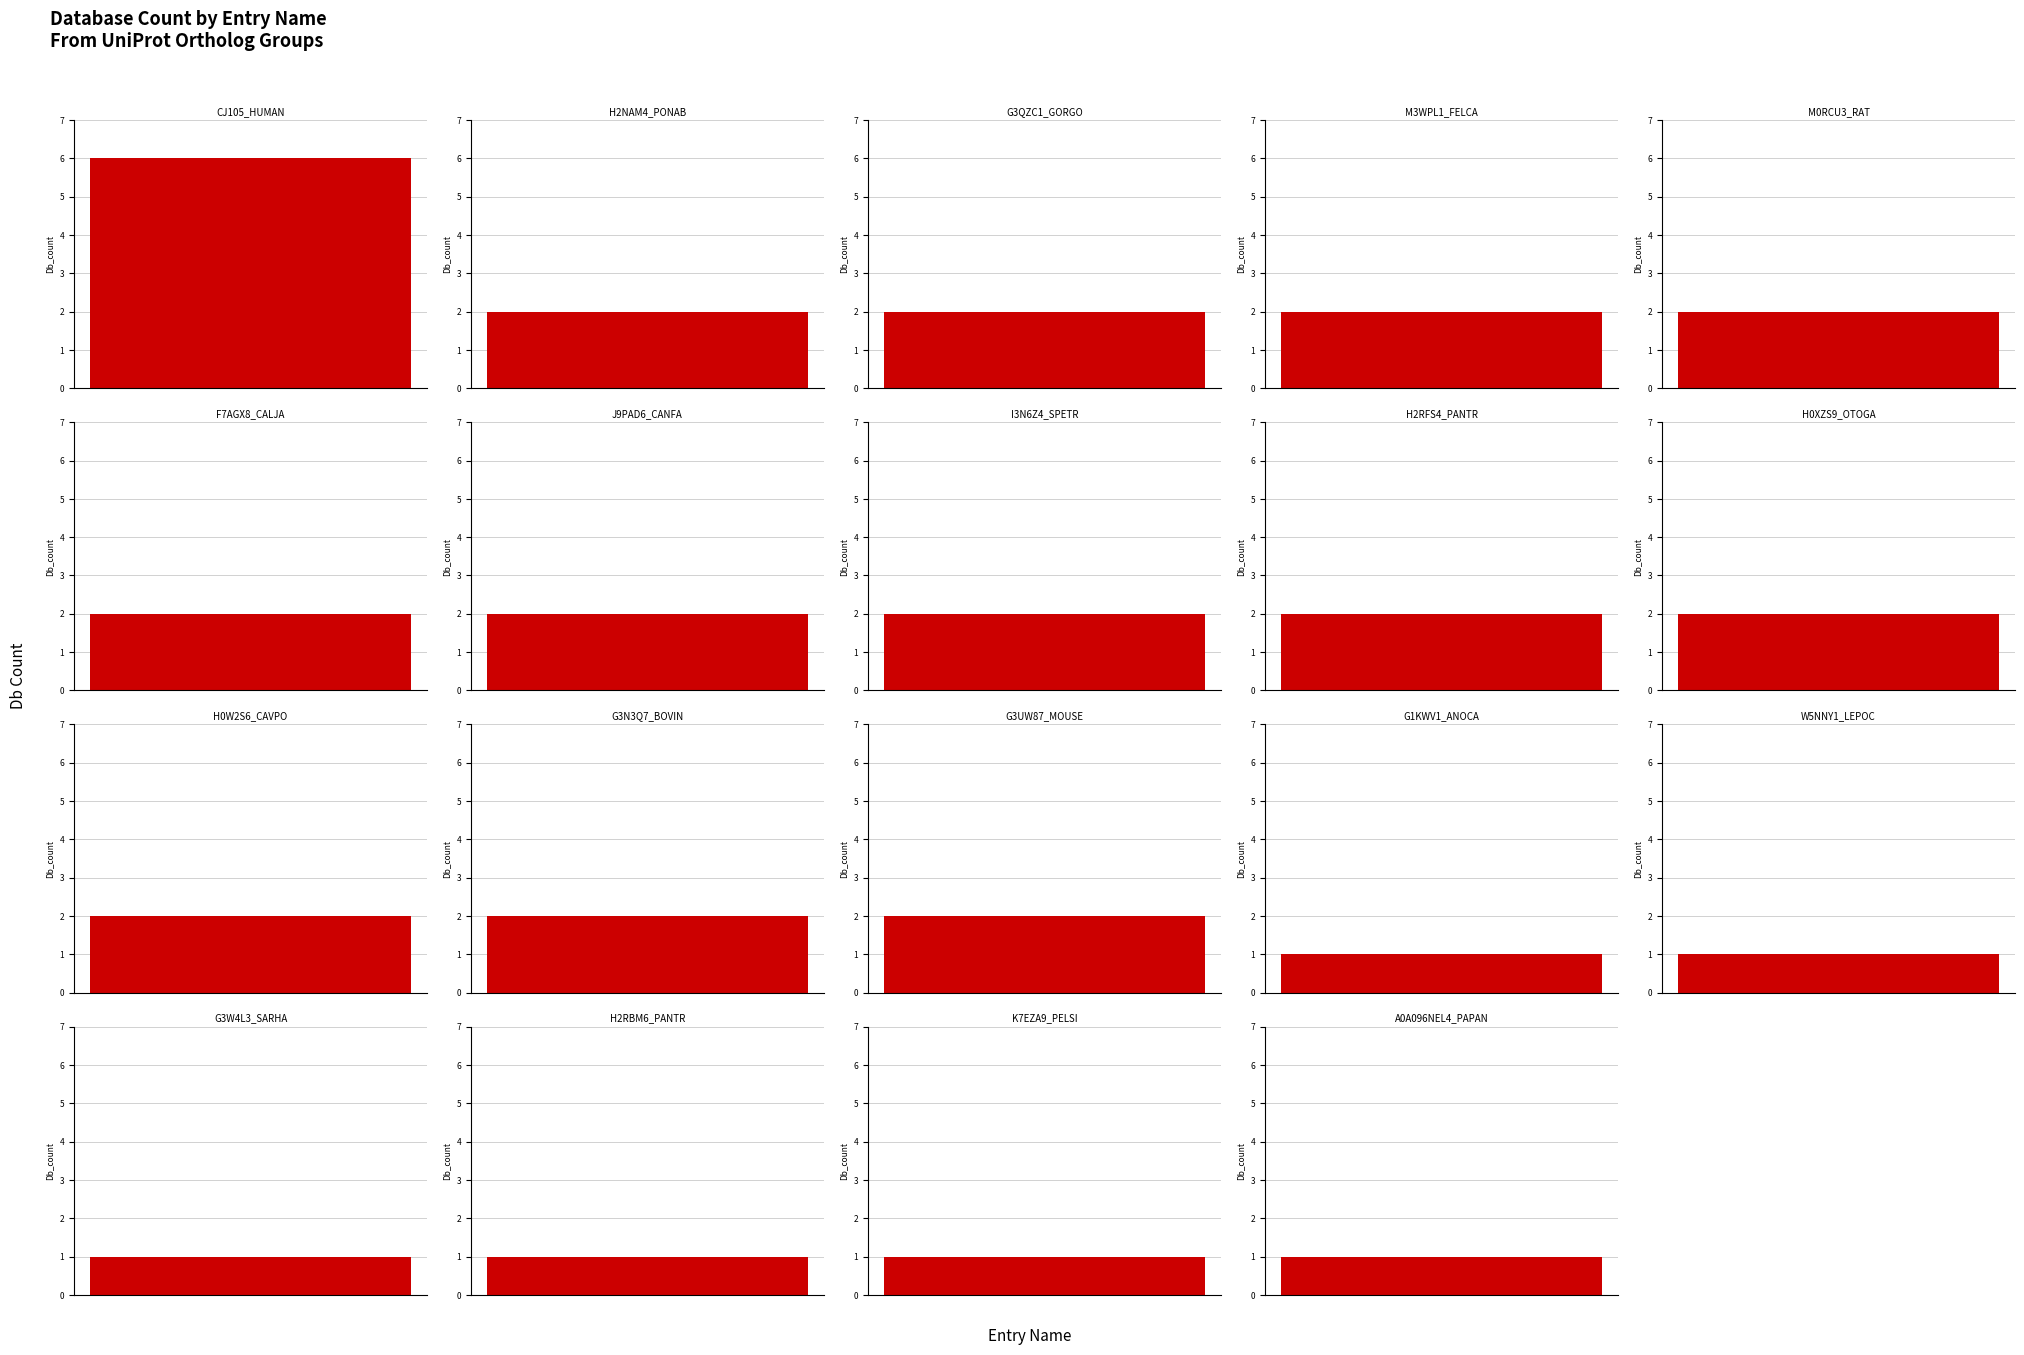

The chart shows a value of 6 at CJ105_HUMAN. True or false?

True